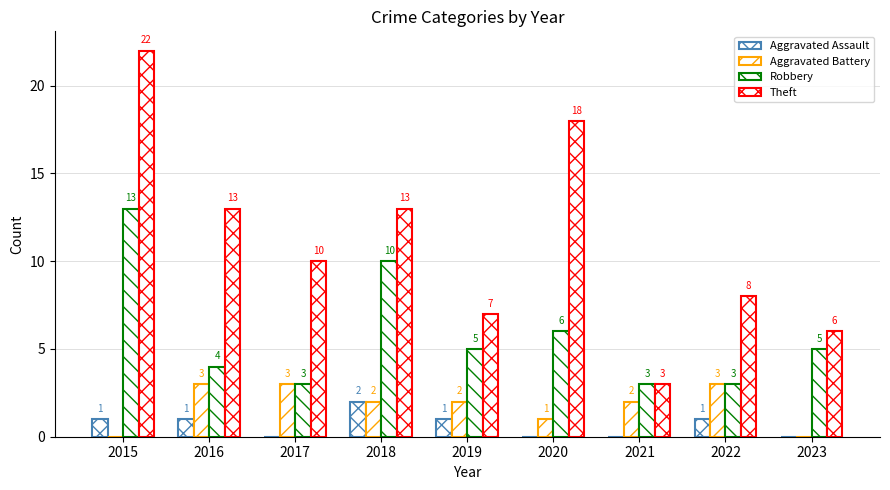

The value of Theft at 2023 is 11. True or false?

False